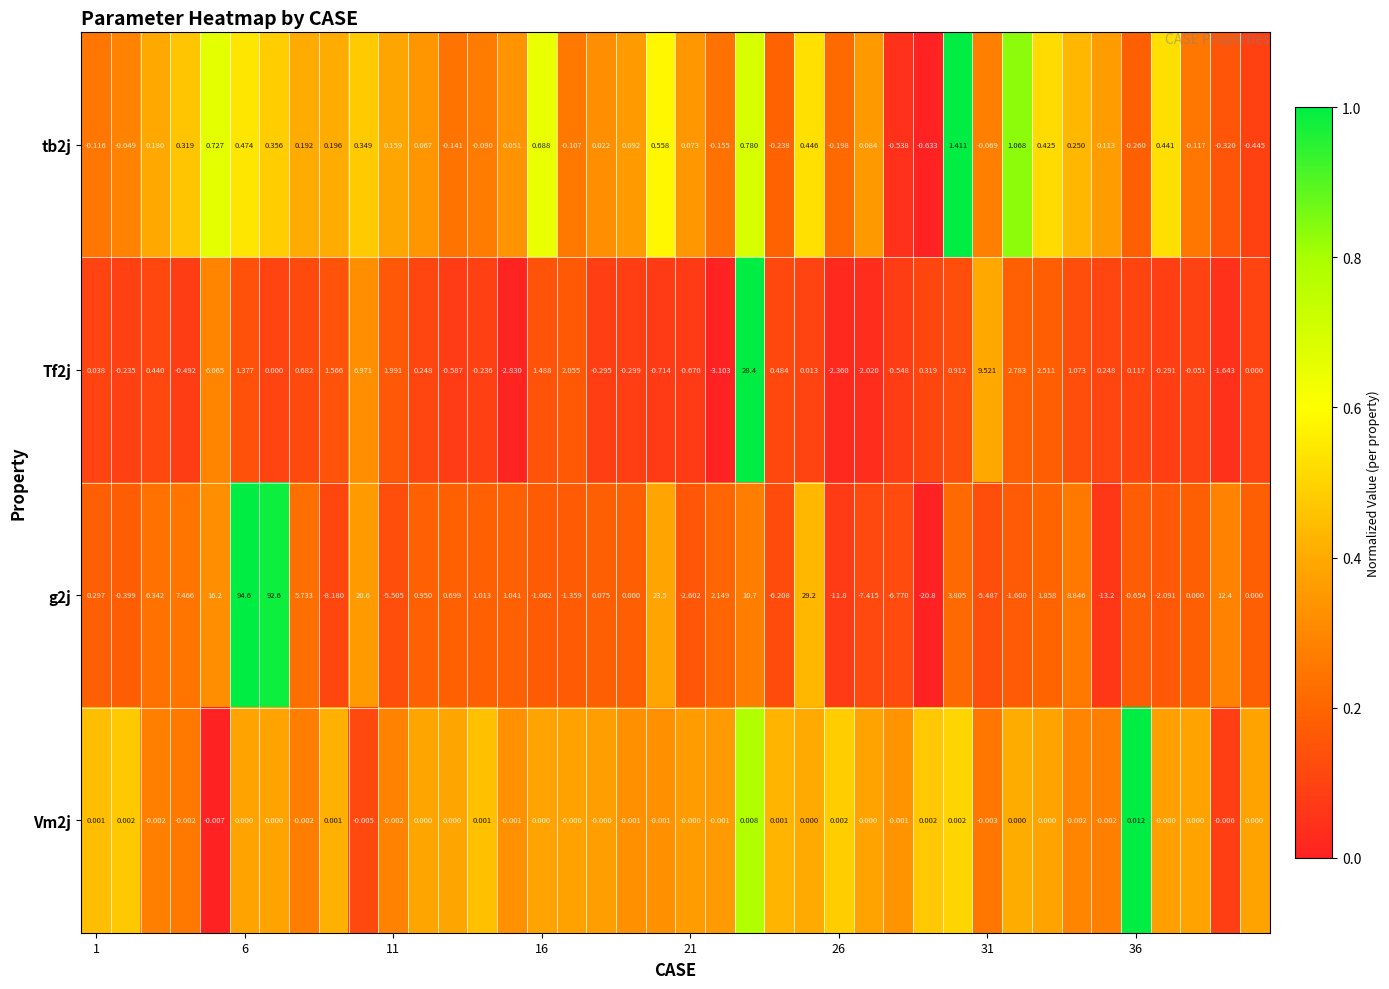

How many positive values does the tb2j series have?

25